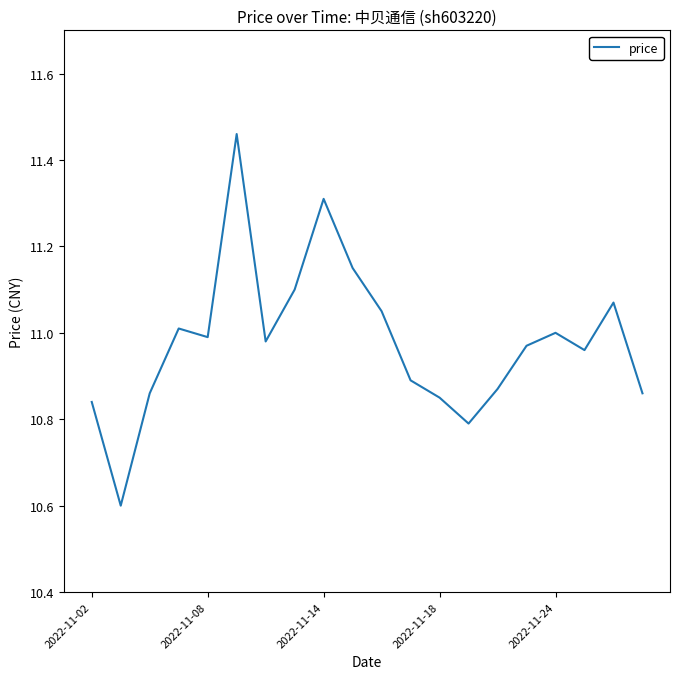

What is the difference between the maximum and minimum values?

0.9